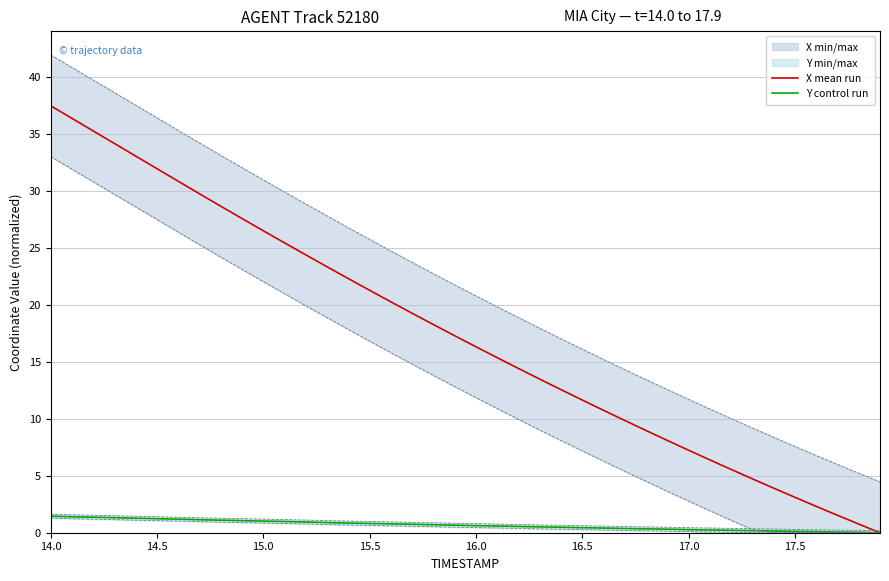

The X mean run series shows 31.9 at 14.5. True or false?

True